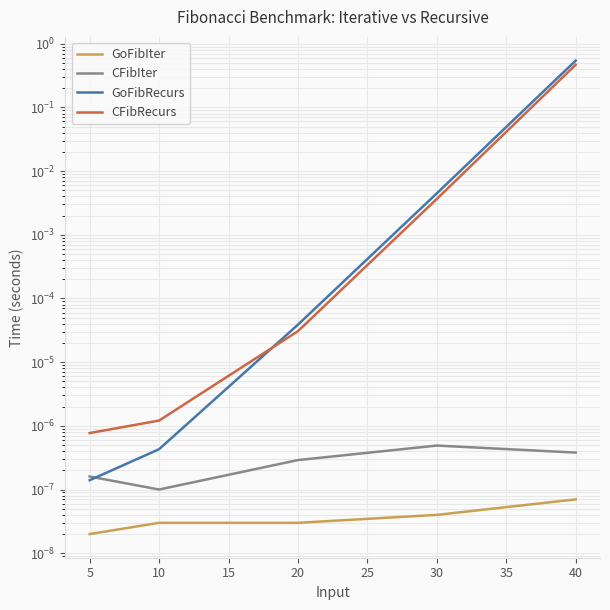

How many intersections are there between CFibIter and GoFibRecurs?

1